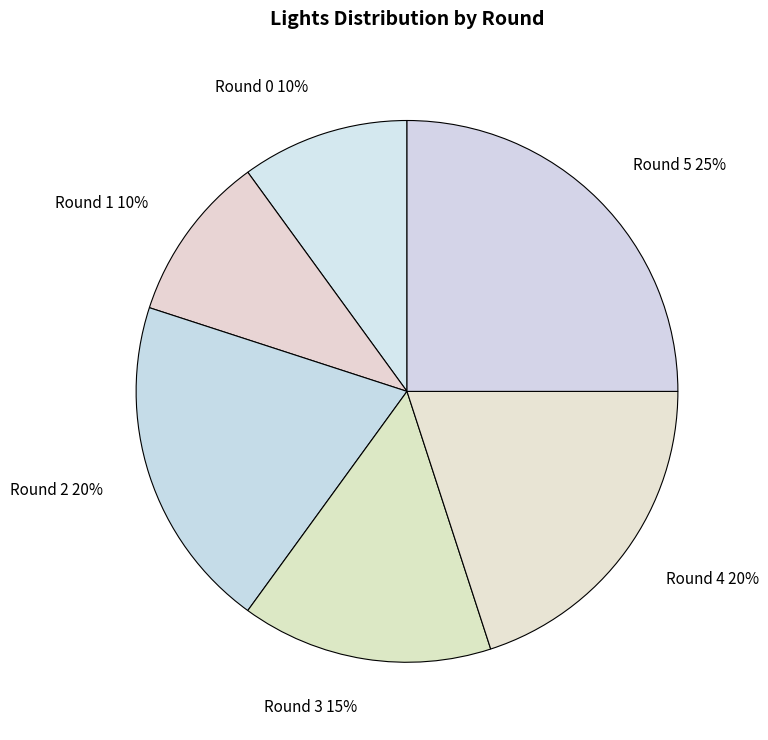

To the nearest percent, what is the average slice percentage?

17%